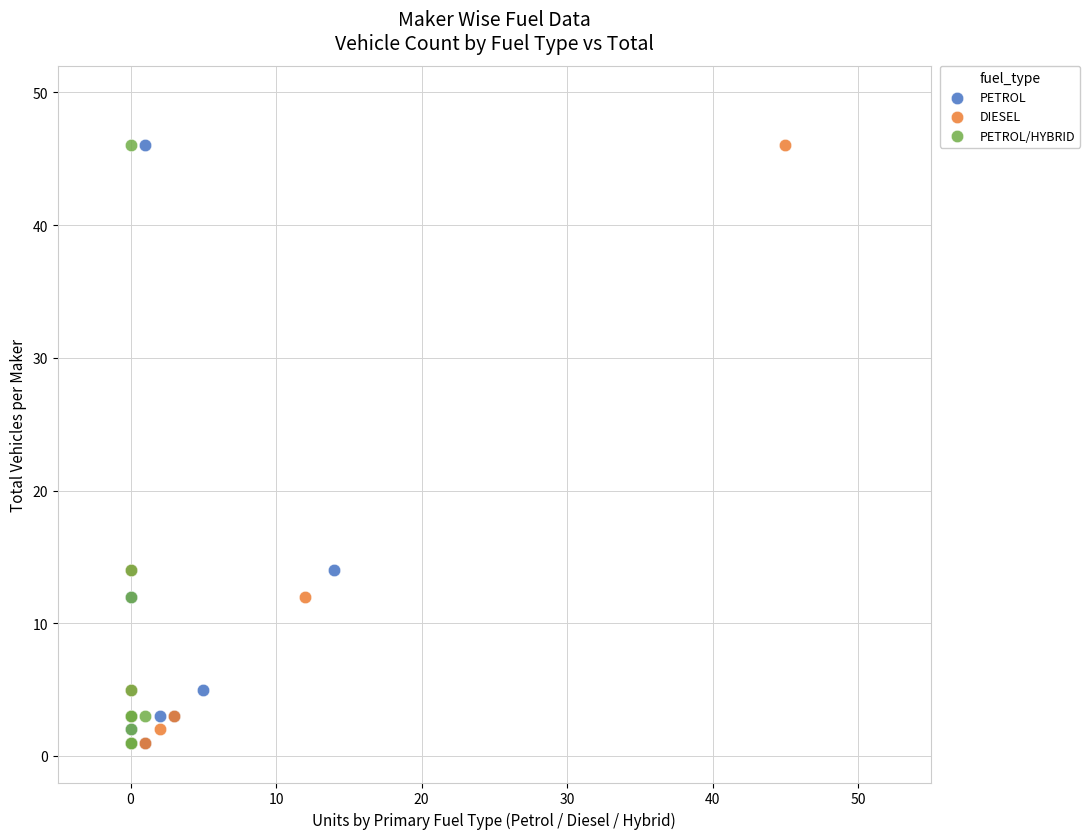

What are all the series names shown in the legend?

PETROL, DIESEL, PETROL/HYBRID